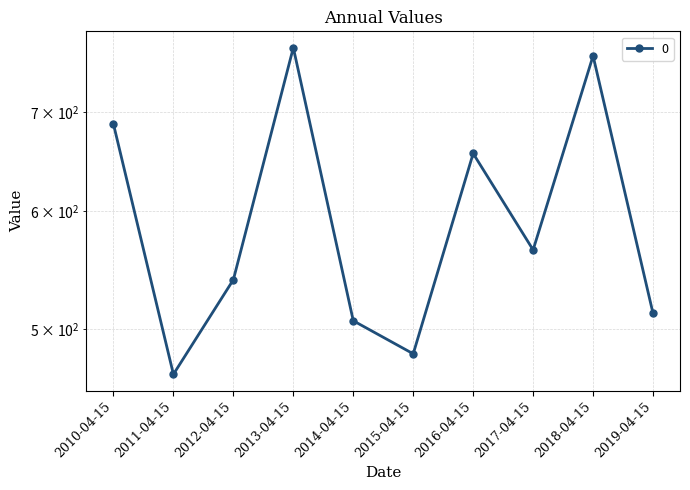

Reading right to left, transcribe all the data shown in this chart.

512.5	763.3	565.3	656.3	481.4	506.6	773.0	539.9	466.4	686.8